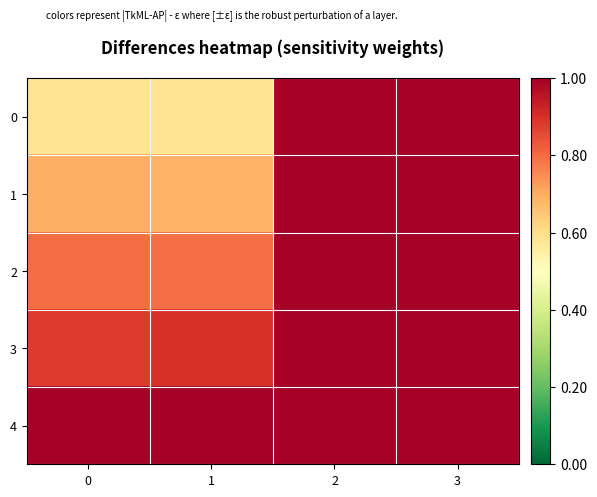

Which series has the largest total across all categories?

4